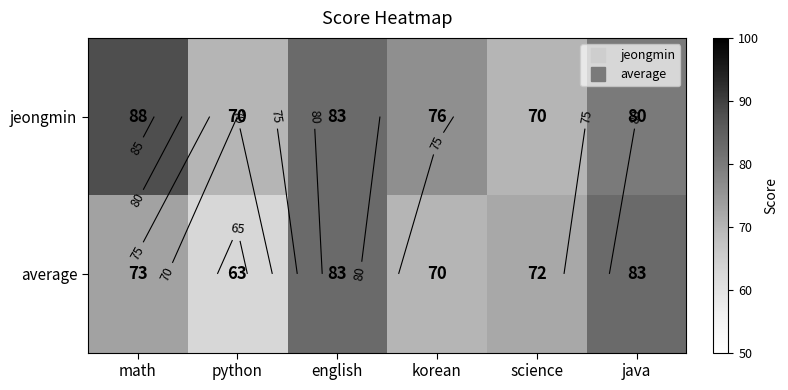

What is the approximate value of jeongmin at science?

70